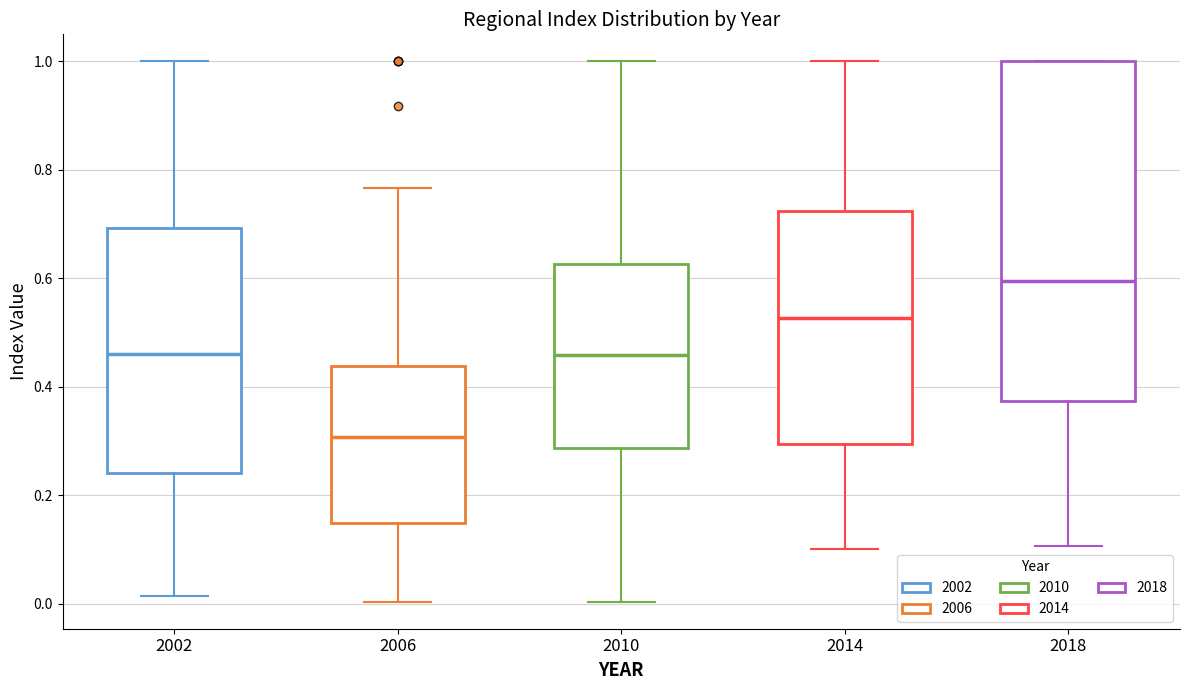

Where does the upper whisker of the box at x = 2010 end on the y-axis? The values are not printed on the chart, so give them approximately, as read against the axis.

1.00